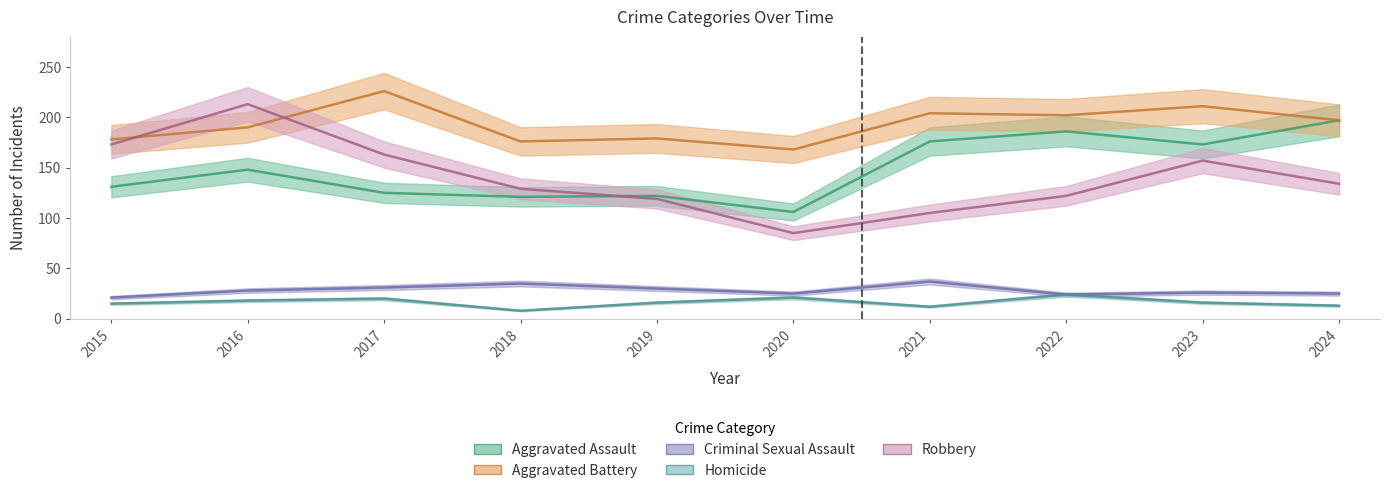

True or false: Homicide and Aggravated Battery intersect in this chart.

False